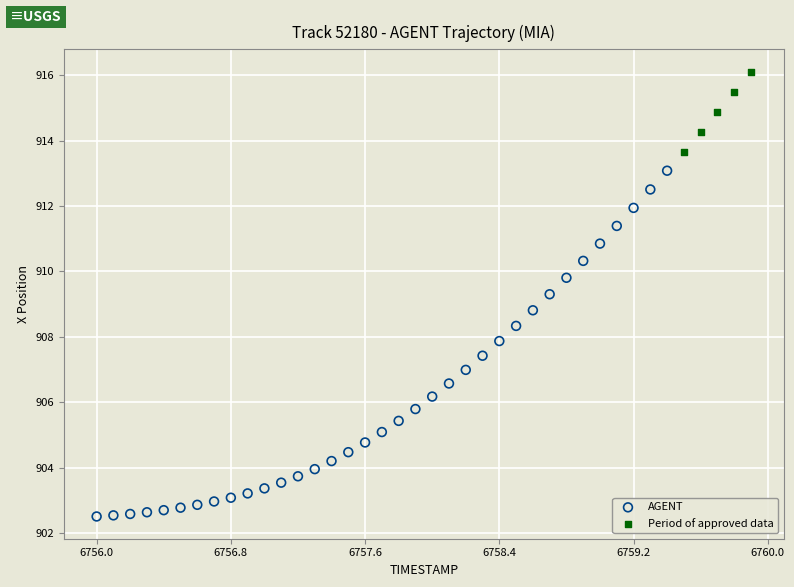

Which series contains the lowest Y value?

AGENT